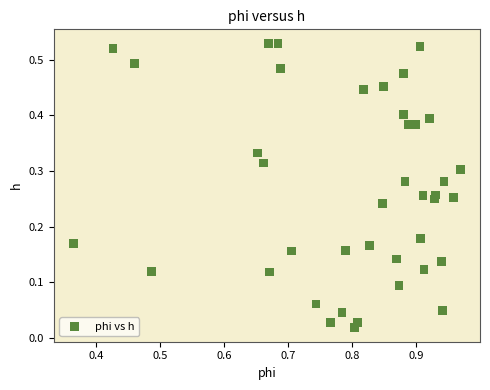

What is the range of X values (max minus min)?

0.6